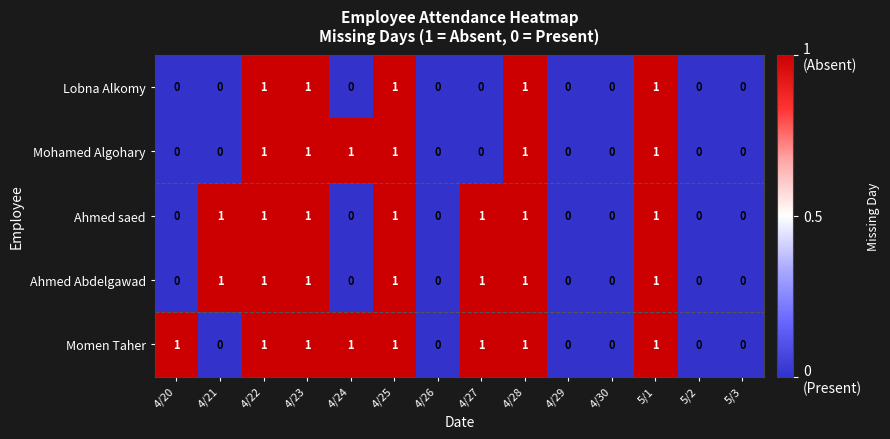

How many series are shown in this chart?

5